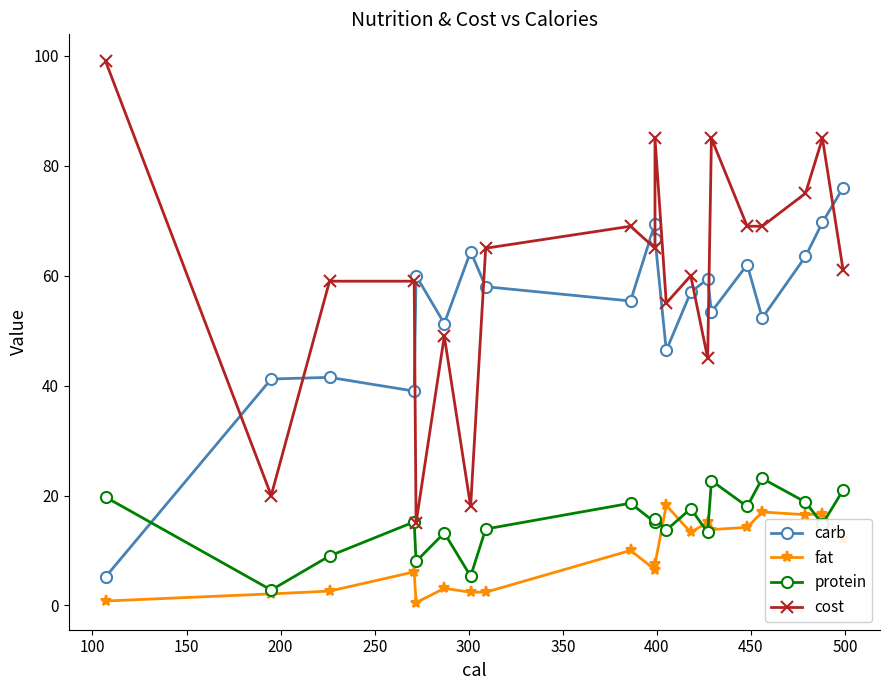

Reading left to right, what are all the values shown in this chart?

carb: 5.2	41.2	41.5	39.0	60.0	51.3	64.4	58.0	55.4	69.5	66.7	46.4	57.0	59.4	53.4	62.0	52.3	63.5	69.7	76.0
fat: 0.8	2.1	2.6	6.1	0.5	3.1	2.4	2.4	10.0	6.5	7.5	18.2	13.3	15.1	13.8	14.2	17.0	16.5	16.7	12.1
protein: 19.7	2.8	9.0	15.2	8.0	13.2	5.3	13.9	18.6	15.1	15.7	13.7	17.6	13.3	22.7	18.0	23.1	18.8	14.8	21.0
cost: 99.0	20.0	59.0	59.0	15.0	49.0	18.0	65.0	69.0	65.0	85.0	55.0	60.0	45.0	85.0	69.0	69.0	75.0	85.0	61.0